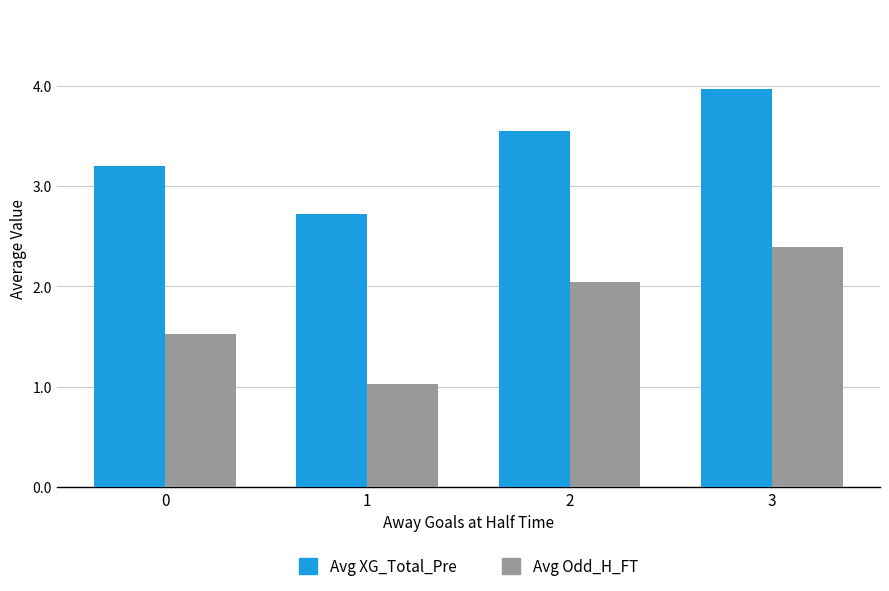

At which category is the sum across all series the highest?

3